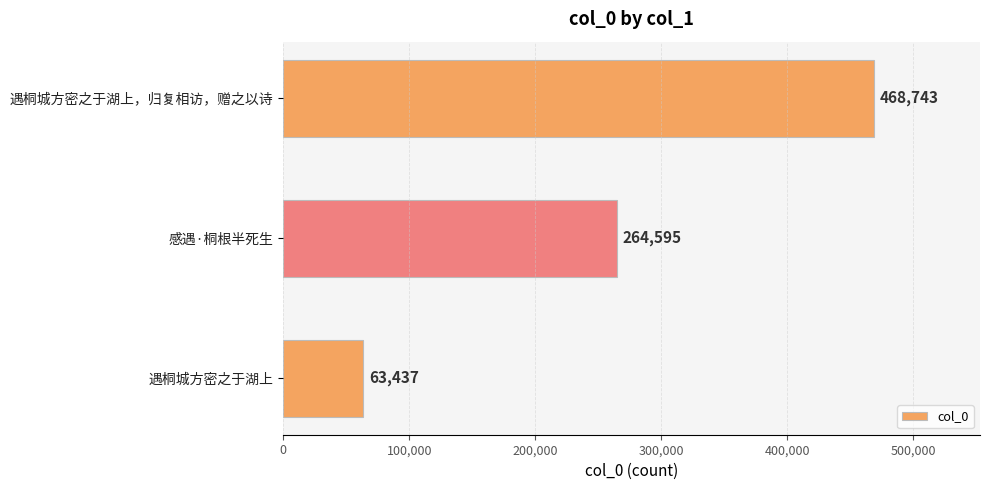

The value at 遇桐城方密之于湖上 is 63437. True or false?

True